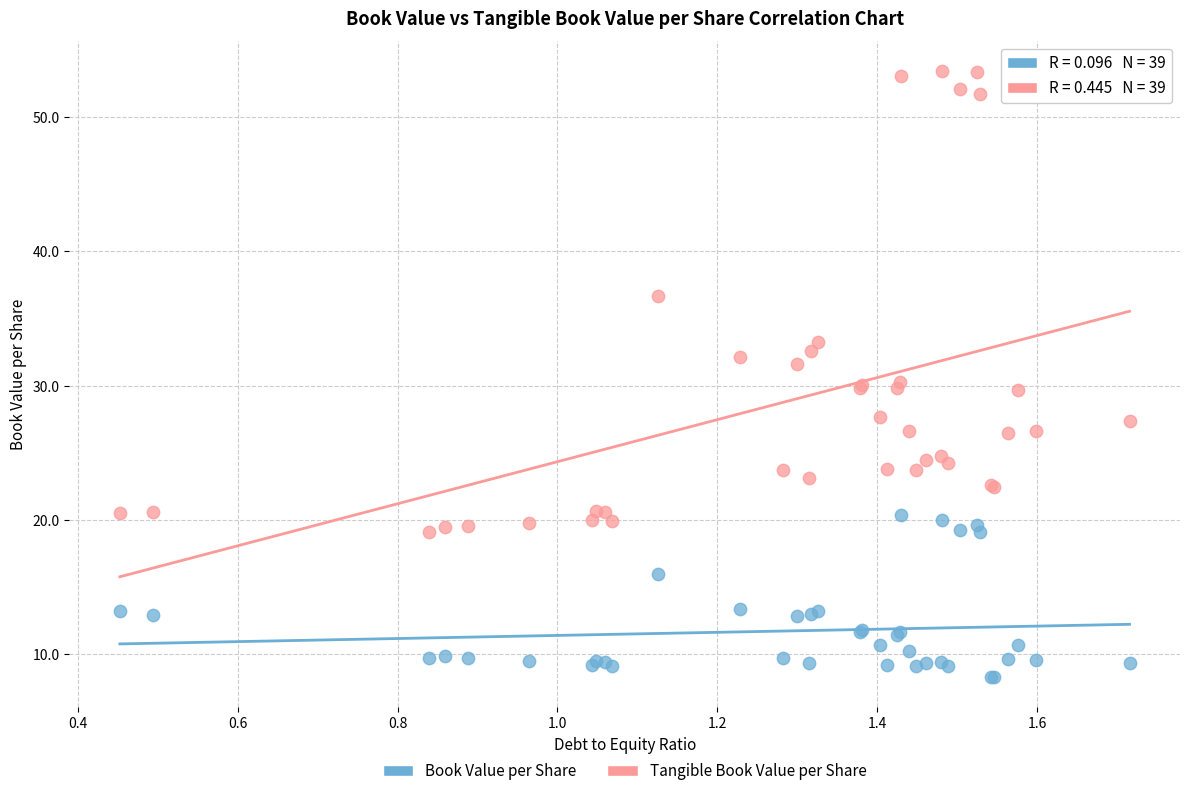

Which series contains the highest Y value?

Tangible Book Value per Share